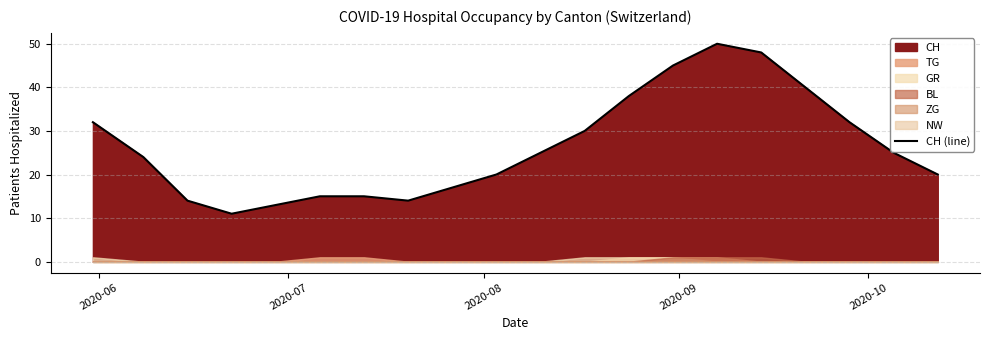

What is the minimum value for CH (line)?

11